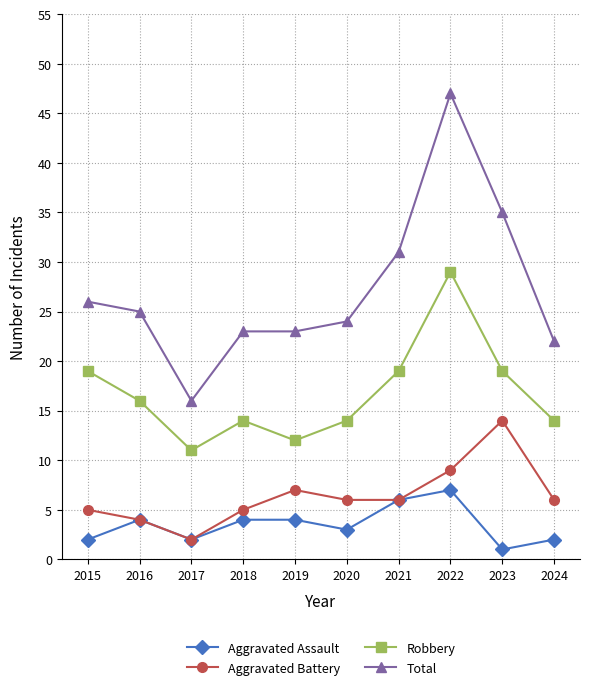

What is the sum of the Robbery values at 2021 and 2022?

48